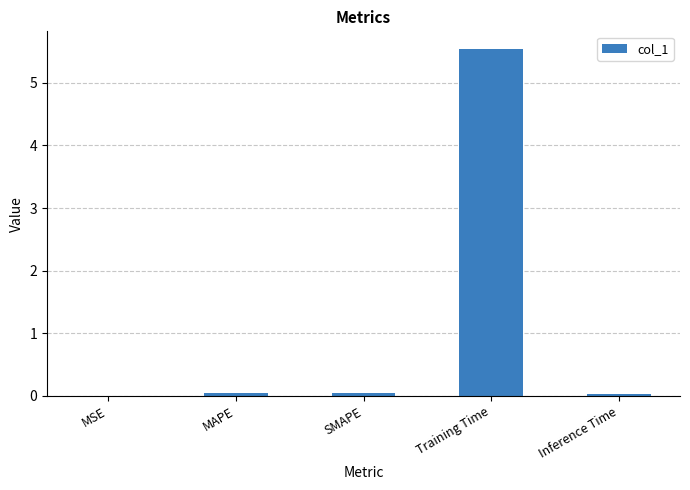

Between MSE and Training Time, which is larger?

Training Time